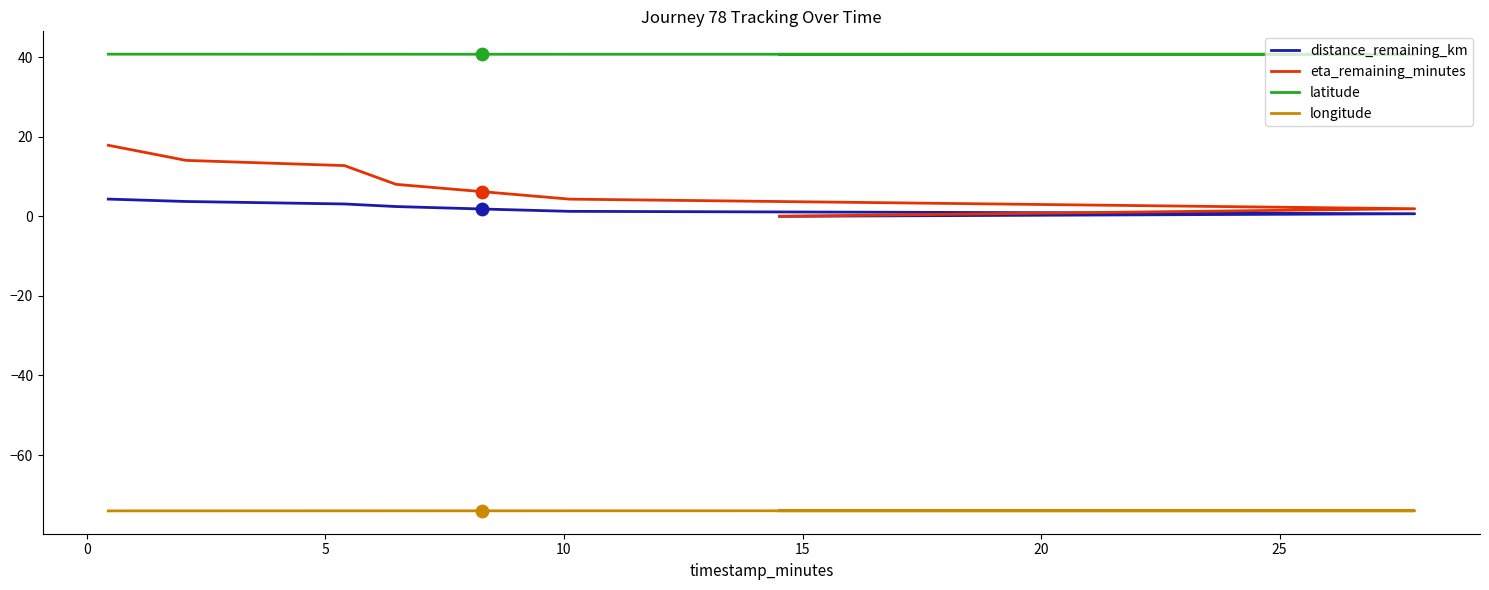

Which series reaches the minimum Y coordinate?

longitude